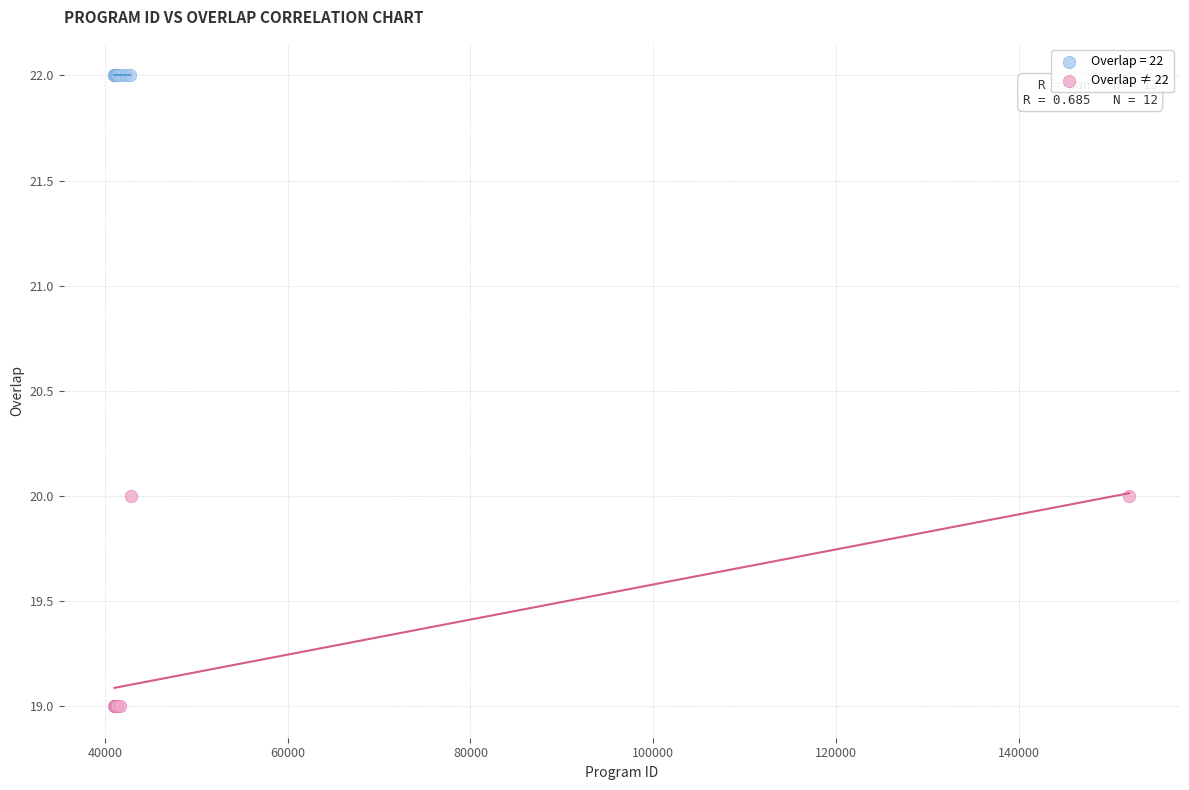

Which series reaches the minimum Y coordinate?

Overlap ≠ 22